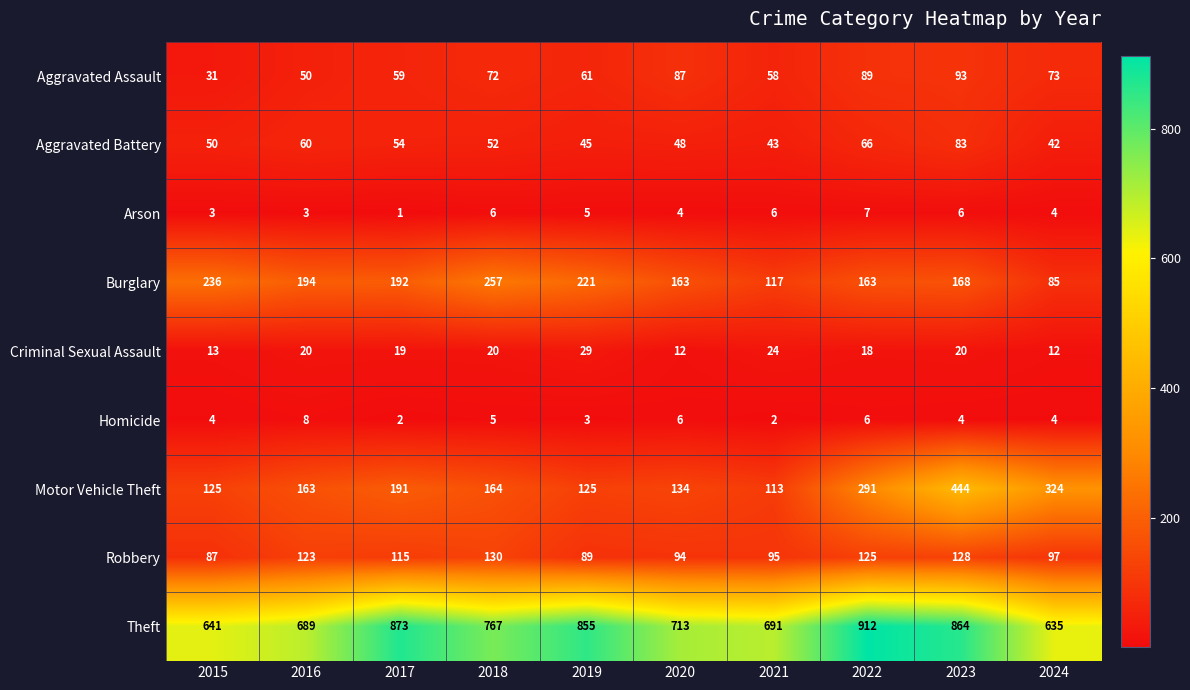

What is the difference between the second highest and minimum values in the Arson series?

5